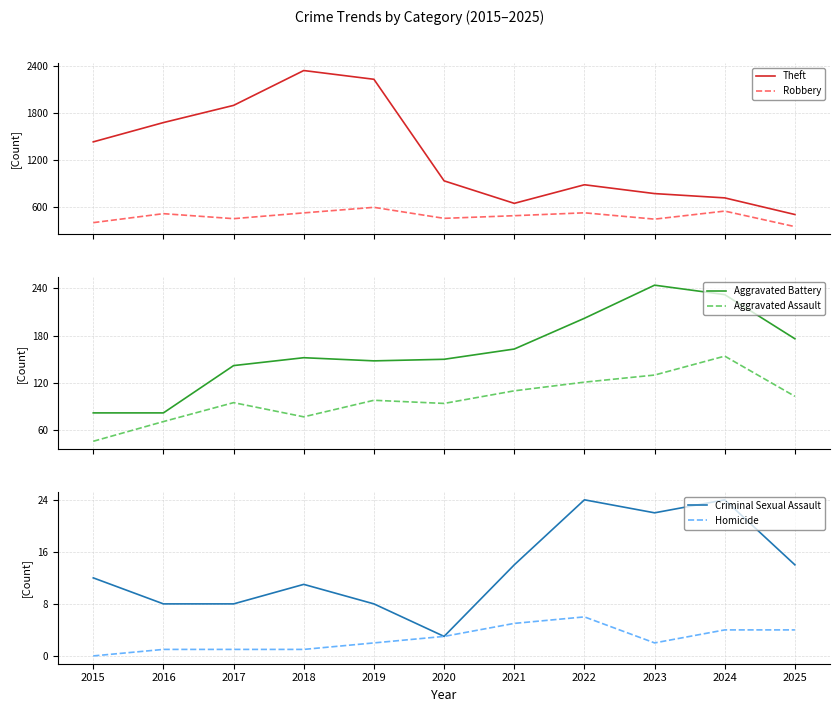

Reading right to left, list all the values displayed in this chart.

Theft: 2025=499	2024=712	2023=767	2022=880	2021=642	2020=930	2019=2230	2018=2342	2017=1896	2016=1676	2015=1429
Robbery: 2025=344	2024=543	2023=440	2022=521	2021=484	2020=450	2019=591	2018=520	2017=446	2016=510	2015=395
Aggravated Battery: 2025=176	2024=232	2023=244	2022=202	2021=163	2020=150	2019=148	2018=152	2017=142	2016=82	2015=82
Aggravated Assault: 2025=103	2024=154	2023=130	2022=121	2021=110	2020=94	2019=98	2018=77	2017=95	2016=71	2015=46
Criminal Sexual Assault: 2025=14	2024=24	2023=22	2022=24	2021=14	2020=3	2019=8	2018=11	2017=8	2016=8	2015=12
Homicide: 2025=4	2024=4	2023=2	2022=6	2021=5	2020=3	2019=2	2018=1	2017=1	2016=1	2015=0